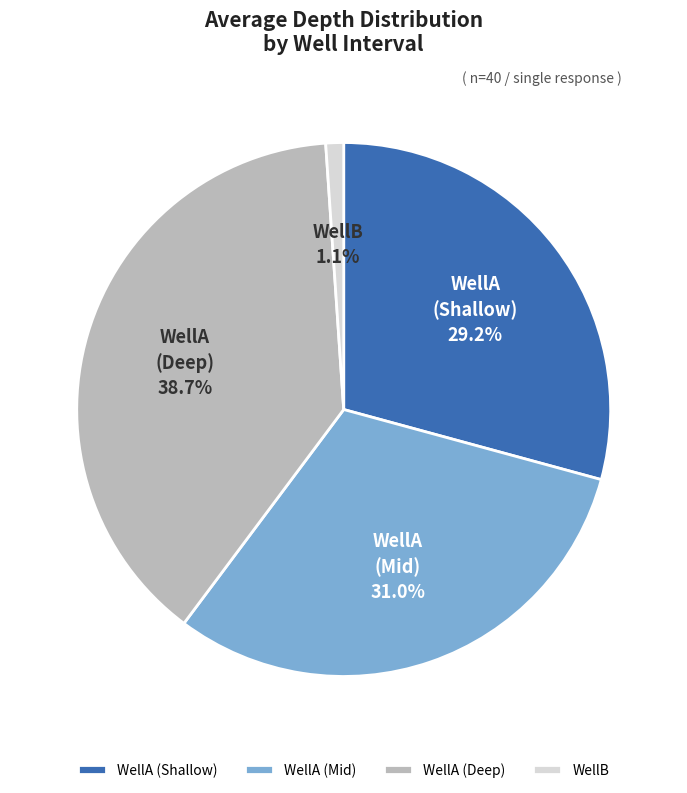

Which has a higher value, WellA (Shallow) or WellA (Deep)?

WellA (Deep)